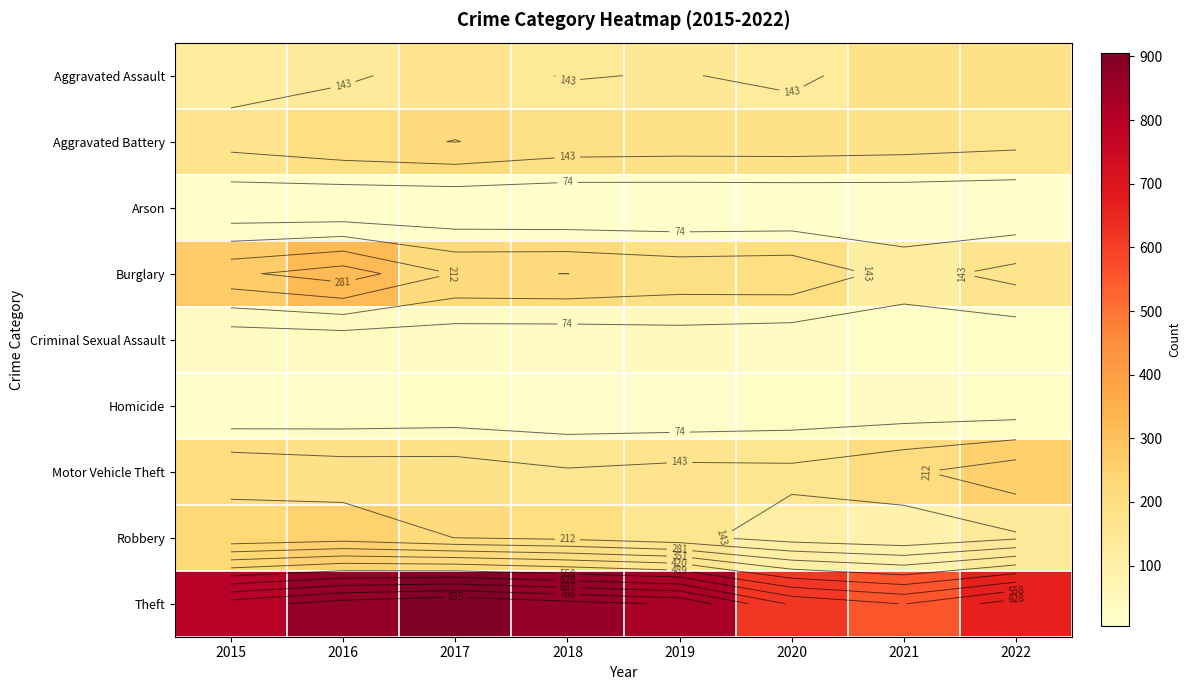

Rank the series at 2018 from lowest to highest value.

Arson, Homicide, Criminal Sexual Assault, Aggravated Assault, Motor Vehicle Theft, Aggravated Battery, Robbery, Burglary, Theft